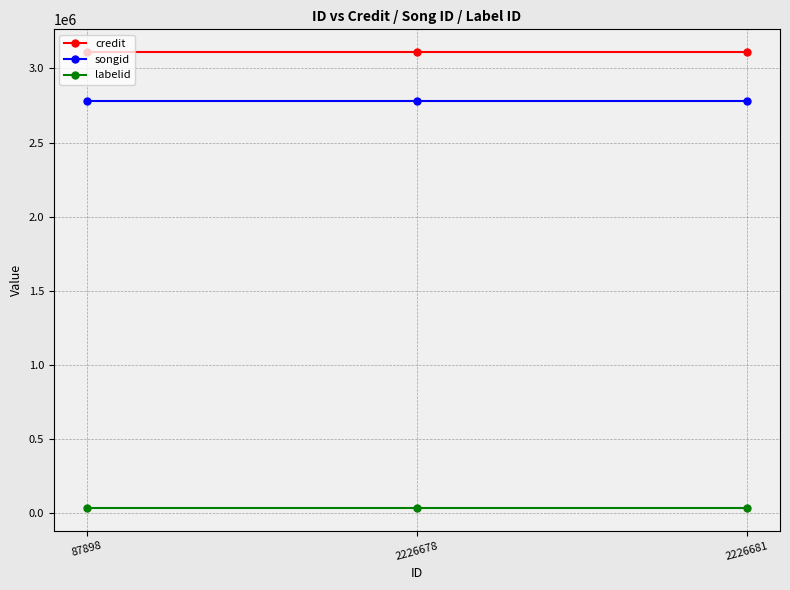

What is the value of the songid point at the 3rd from the left?

2777202